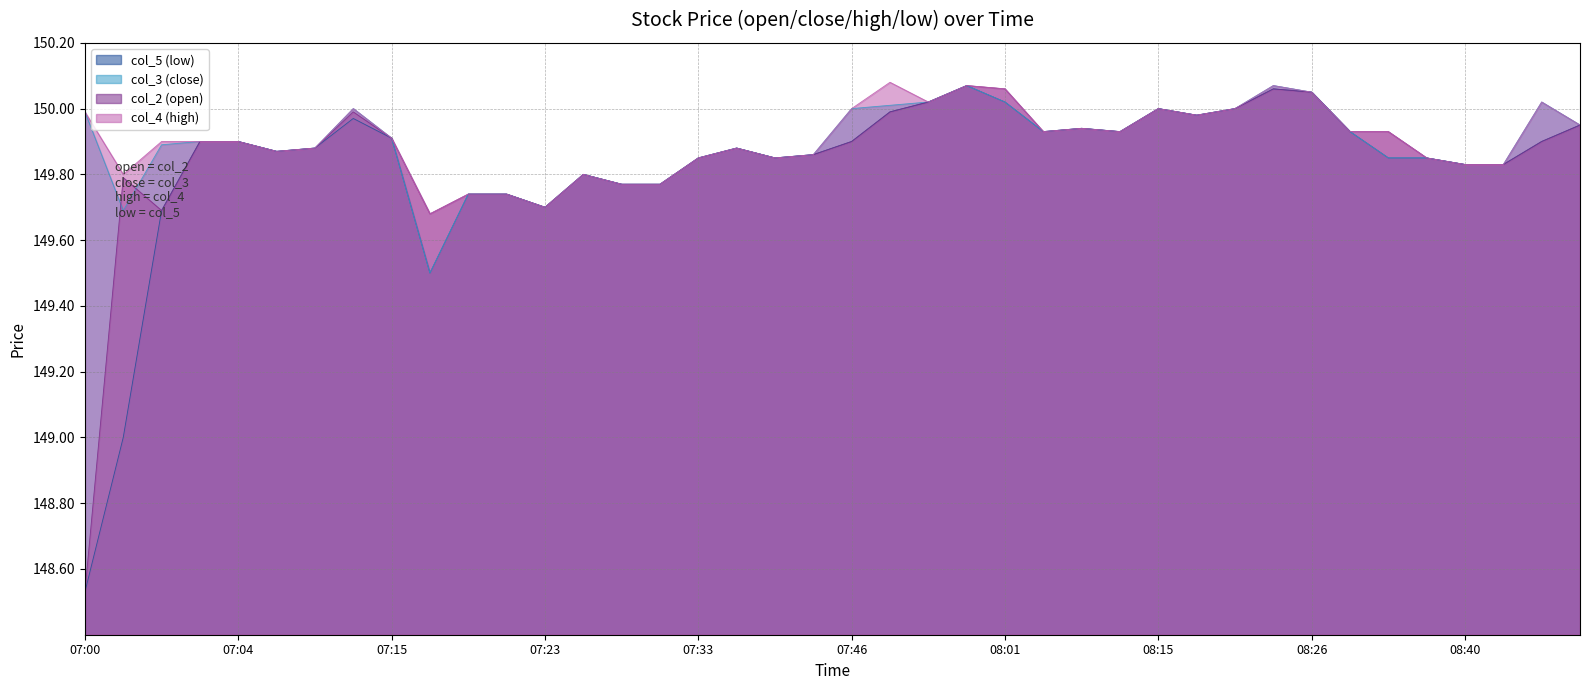

The value of col_3 at 08:38 is 149.8. True or false?

True